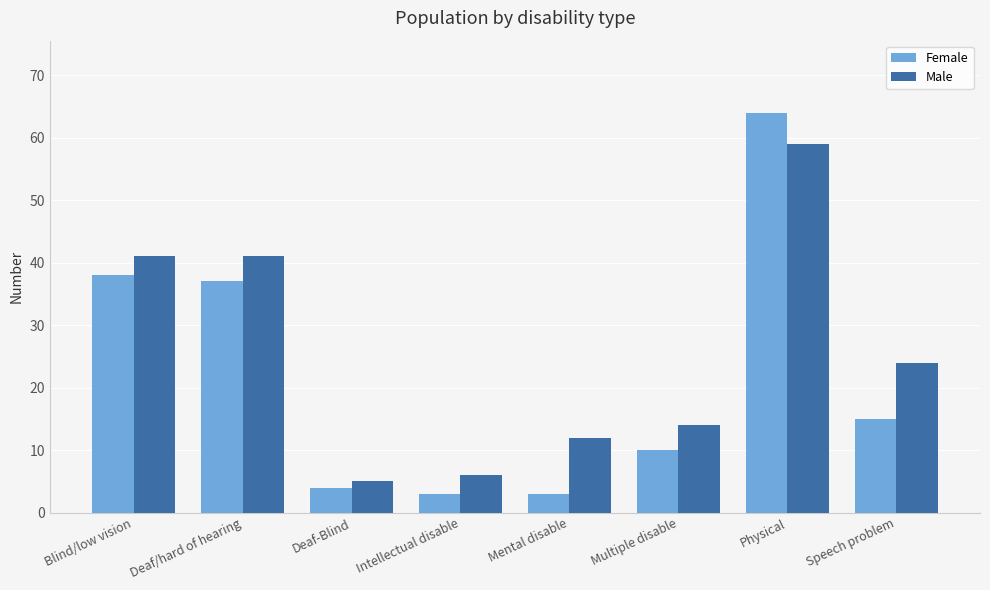

At which label does Male first exceed 24?

Blind/low vision